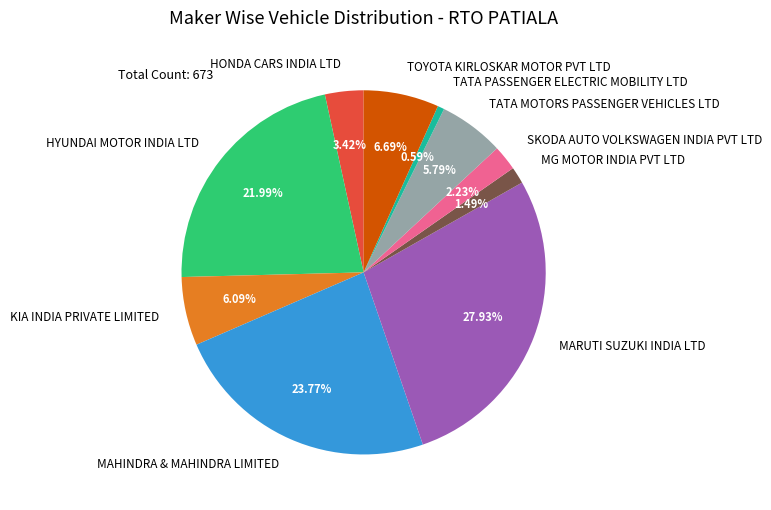

Is it true that TOYOTA KIRLOSKAR MOTOR PVT LTD is 7% of the pie?

True